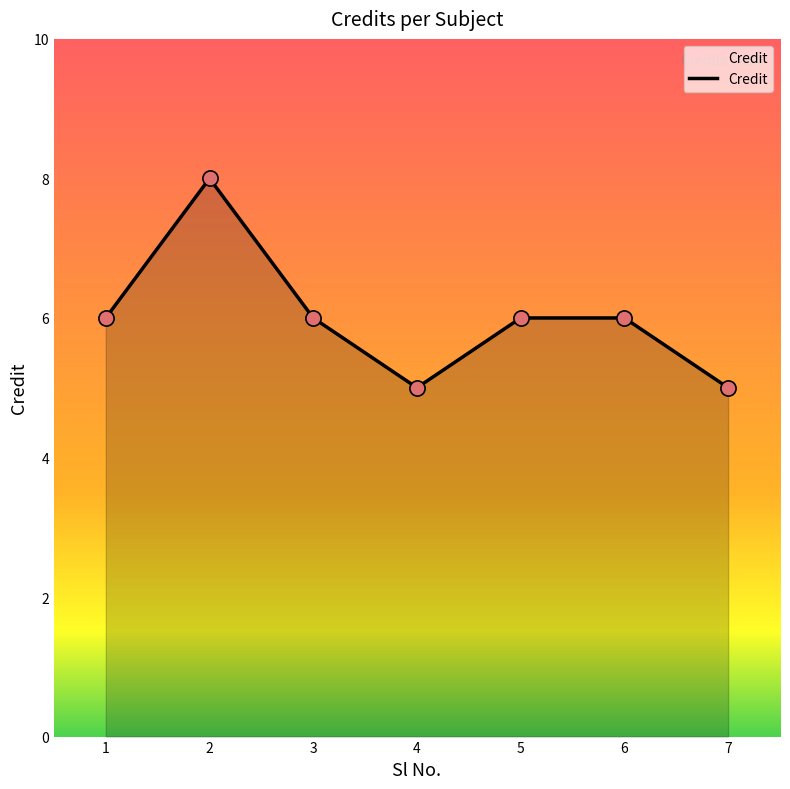

Which has a higher value, 4 or 2?

2